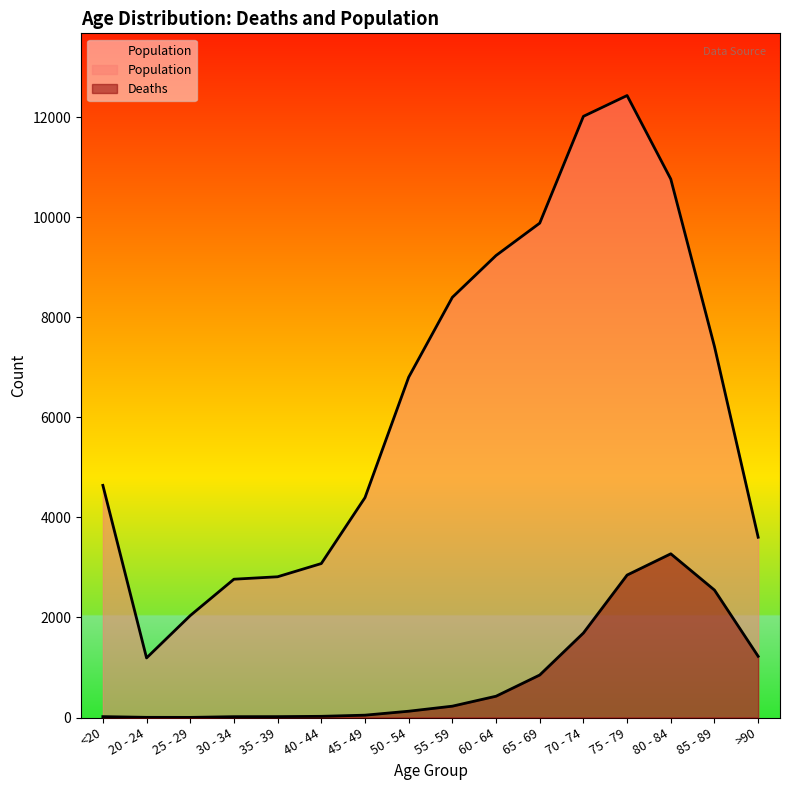

The Deaths series shows 1690 at 70 - 74. True or false?

True